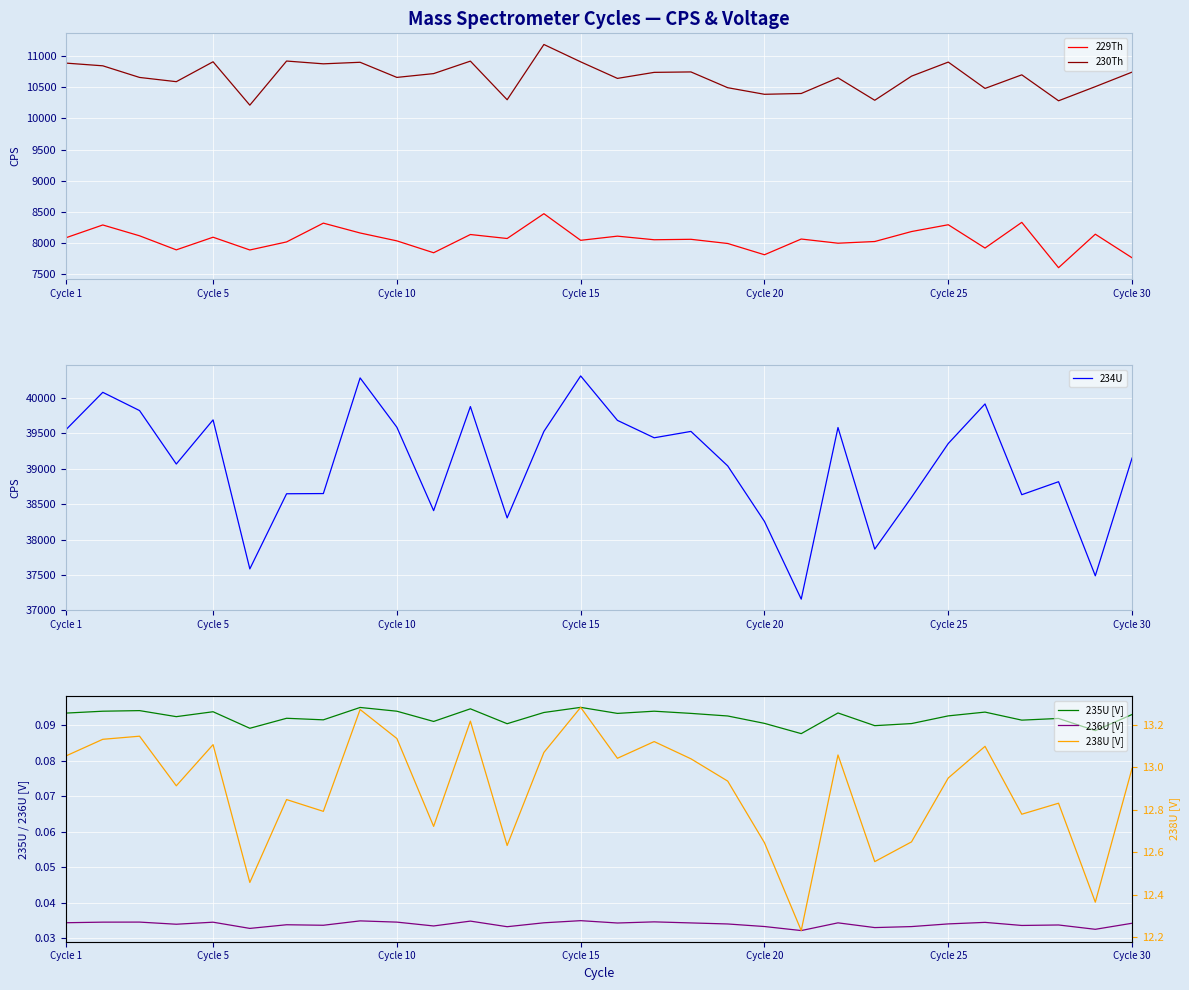

What is the minimum value for 229Th?

7597.5